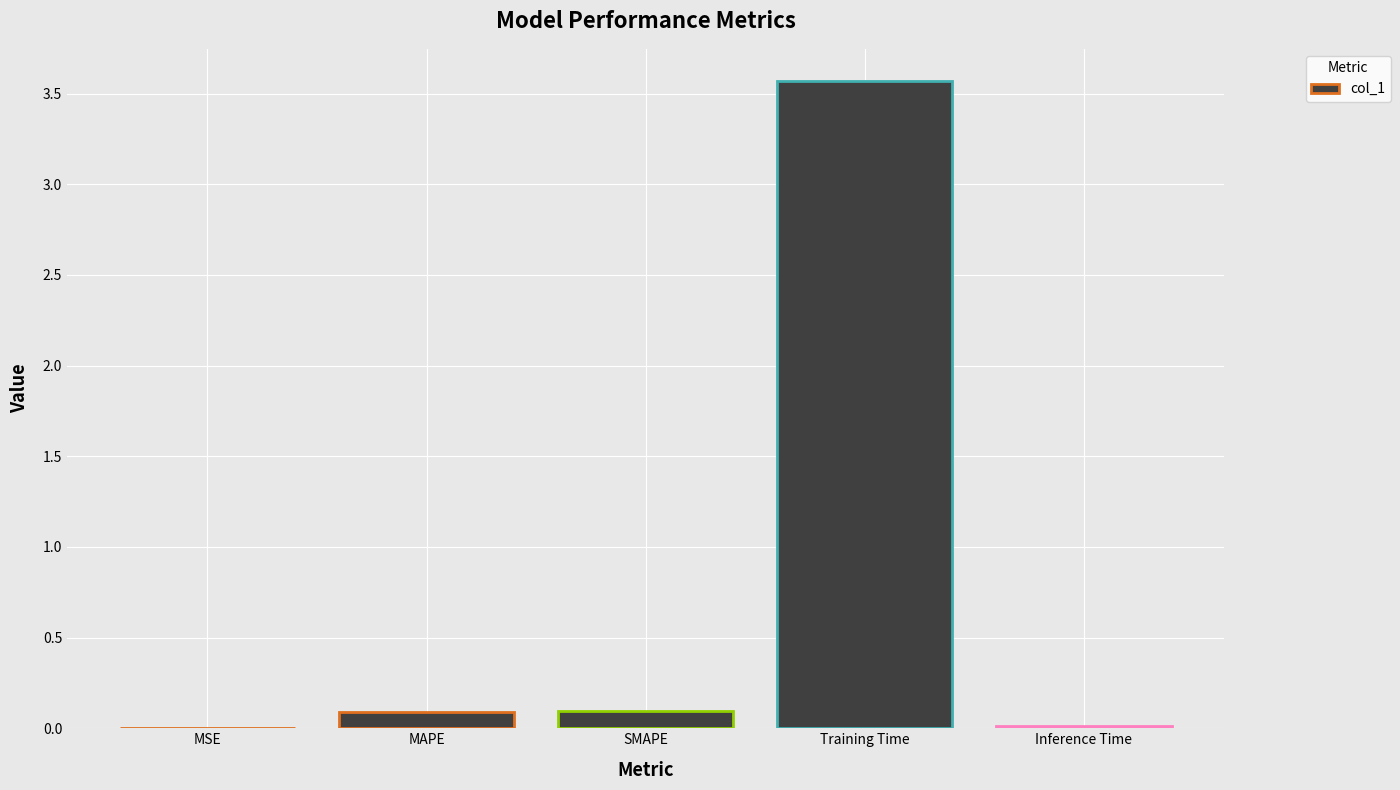

Which label corresponds to the largest value in the chart?

Training Time